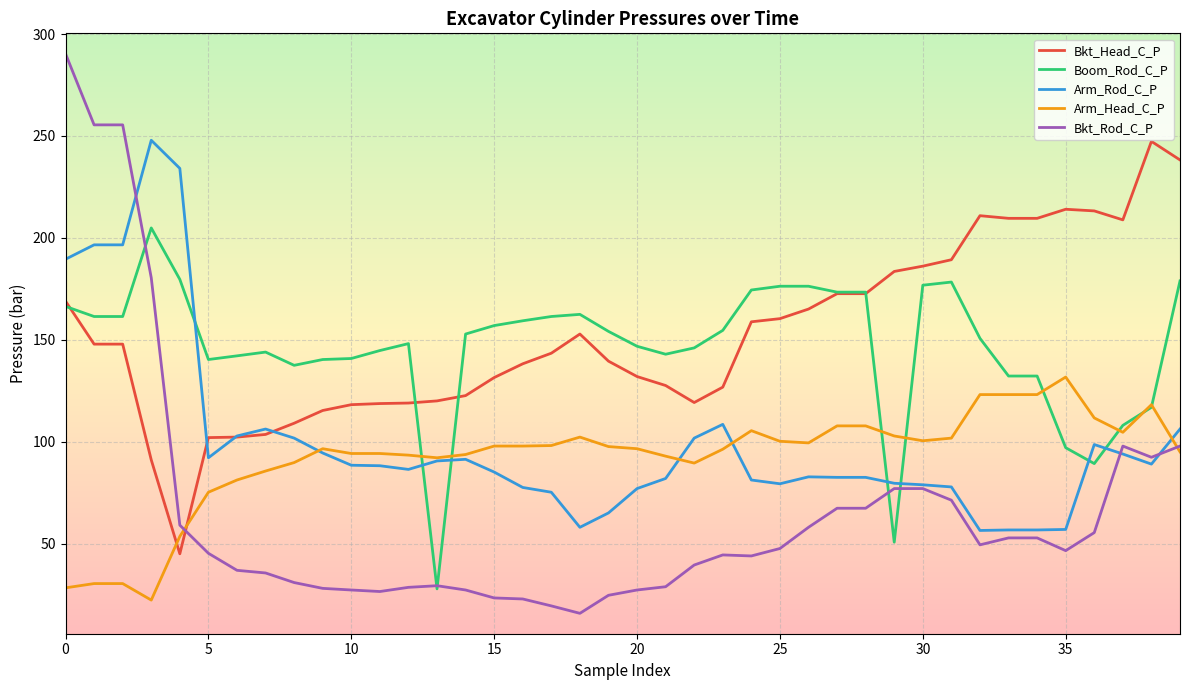

Which series has the largest range (max minus min)?

Bkt_Rod_C_P